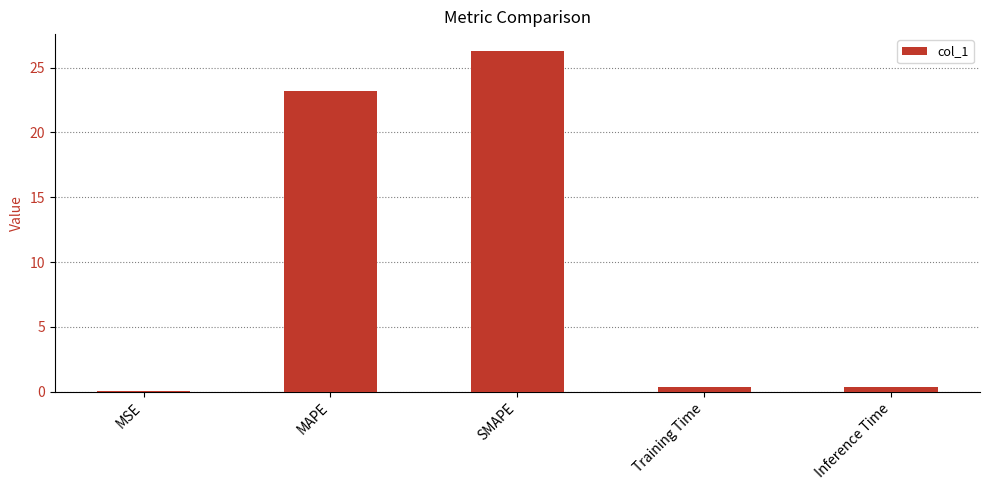

Read the value at SMAPE.

26.3